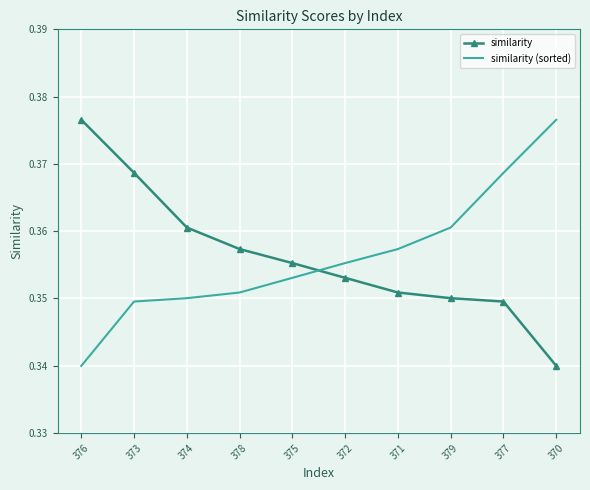

Which category has the highest value in the similarity (sorted) series?

370